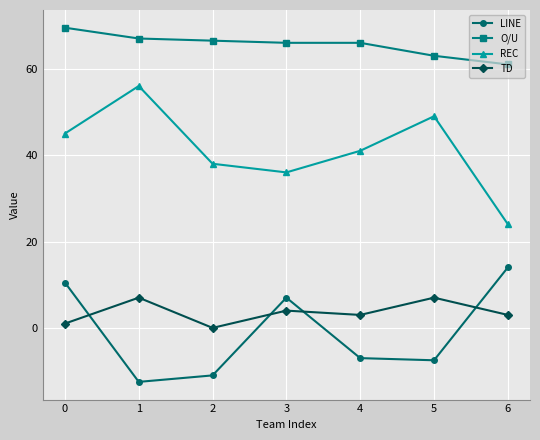

List the series in order of their peak value, lowest first.

TD, LINE, REC, O/U